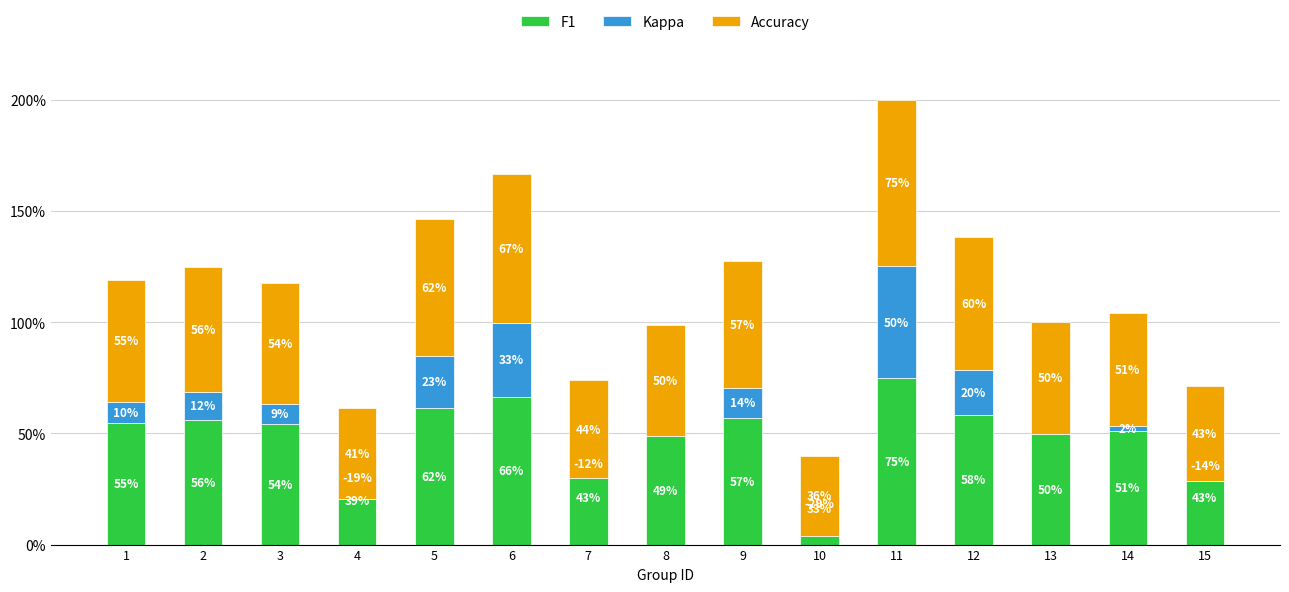

How many values in Kappa are above zero?

9